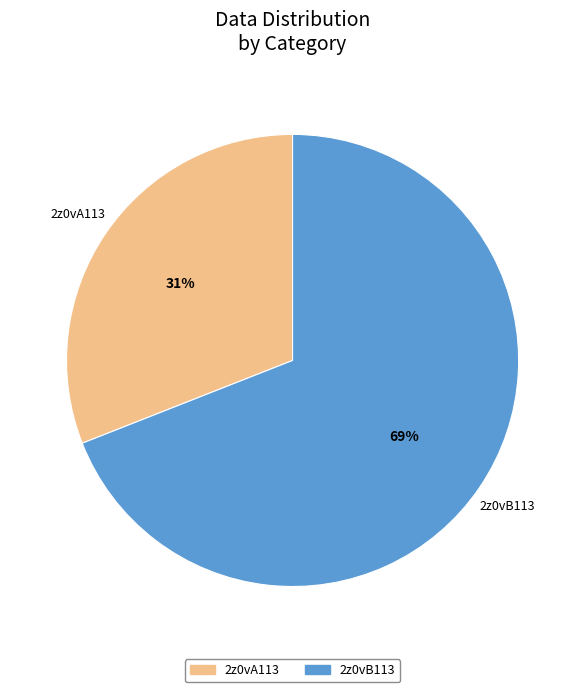

True or false: 2z0vA113 accounts for 23% of the total.

False